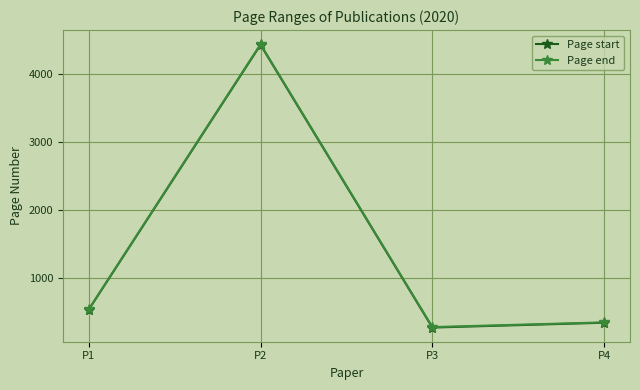

What is the value of the Page end point at the 4th from the left?

347